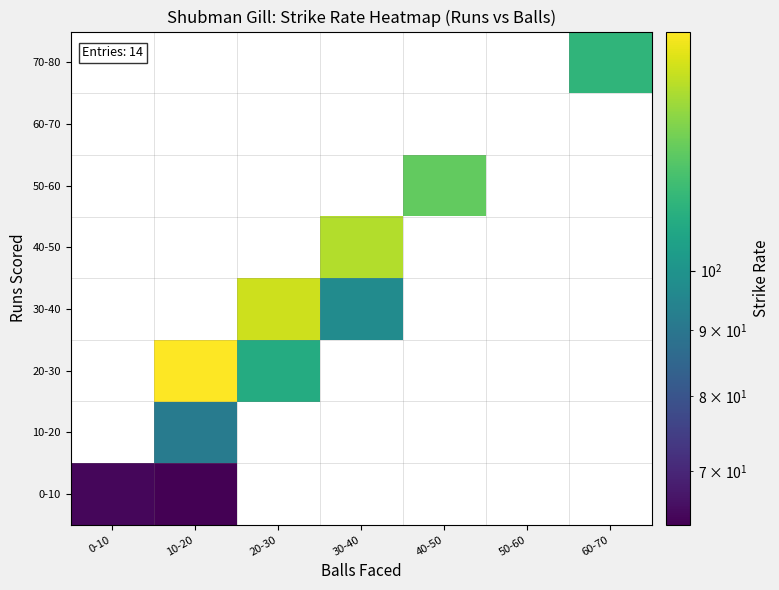

At which label does 10-20 reach its peak?

0-10